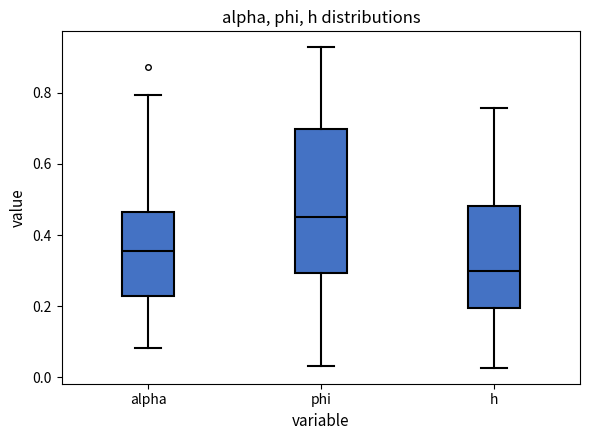

Reading left to right, read every box against the y-axis: the position of its median line, the range the box covers, and the ends of its whiskers. The values are not printed on the chart, so give them approximately, as read against the axis.

alpha: median 0.36, box 0.22 to 0.46, whiskers 0.08 to 0.80
phi: median 0.44, box 0.30 to 0.70, whiskers 0.04 to 0.92
h: median 0.30, box 0.20 to 0.48, whiskers 0.02 to 0.76